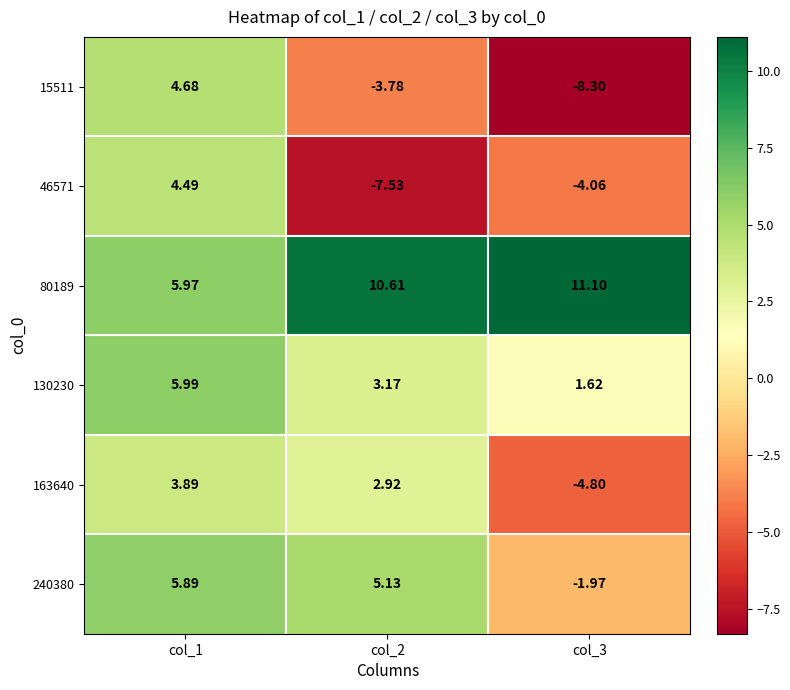

Is the value of 15511 at col_3 greater than the value of 163640 at col_2?

No